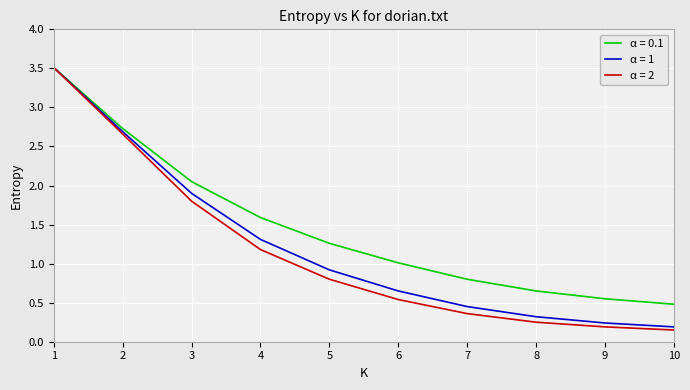

Is this an area chart (filled region under the line)?

No